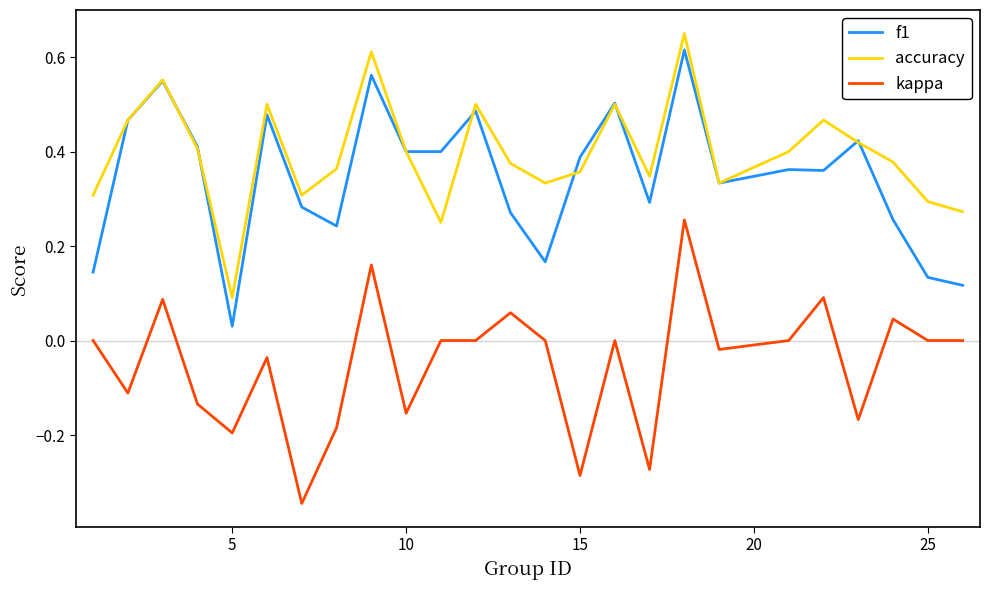

True or false: accuracy and kappa cross at least once.

False